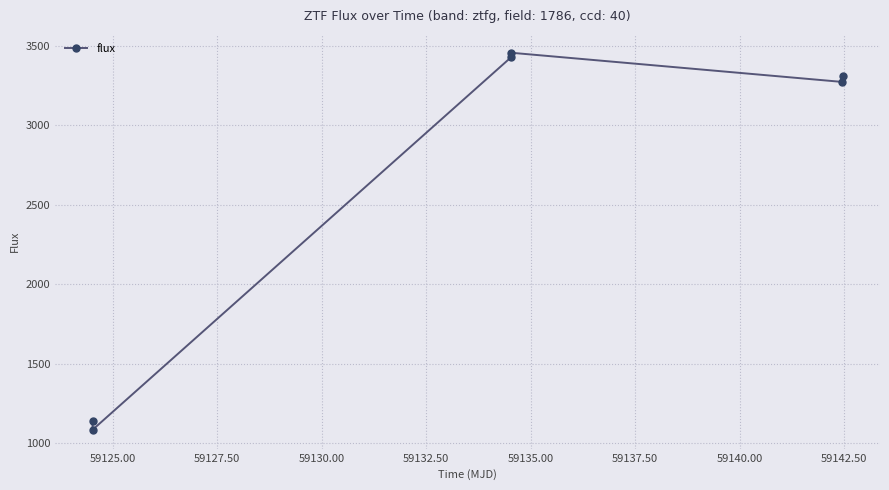

What is the minimum value shown in the chart?

1086.0